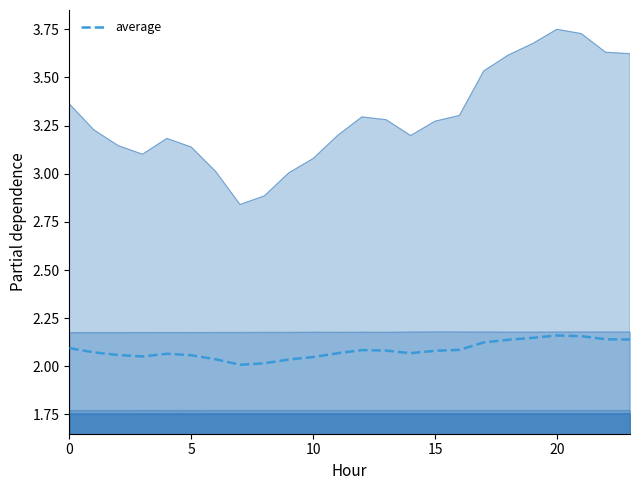

True or false: there are more than 2 points higher than both neighbors.

True